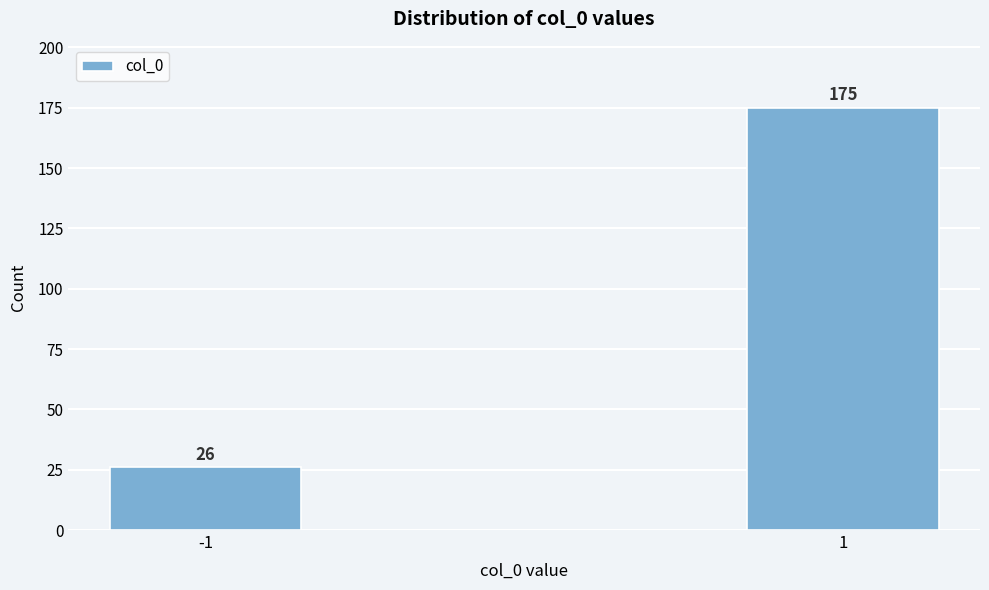

Reading right to left, list all the values displayed in this chart.

1=175	-1=26